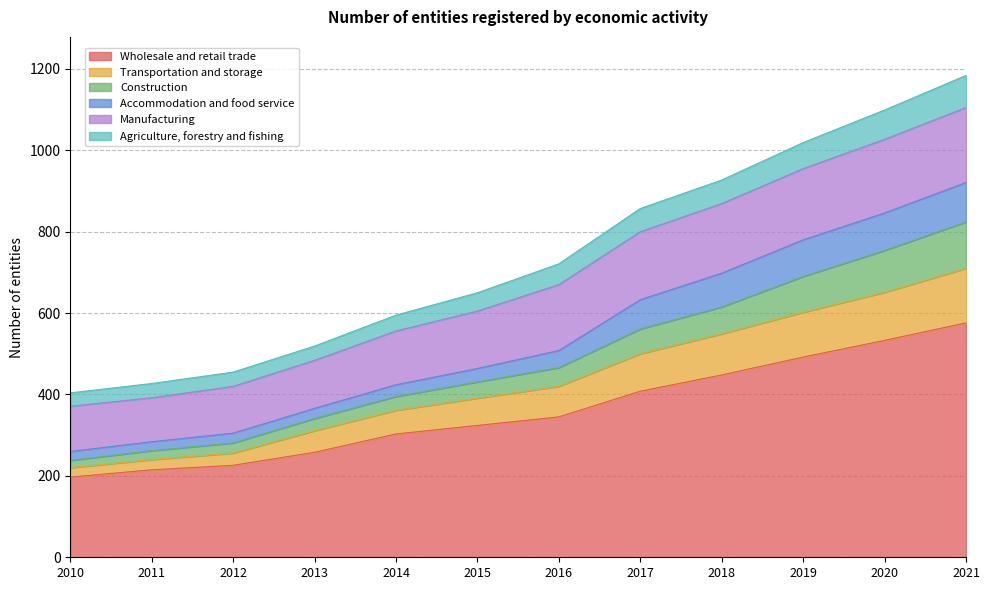

Where is Construction nearest to the value 531?

2017